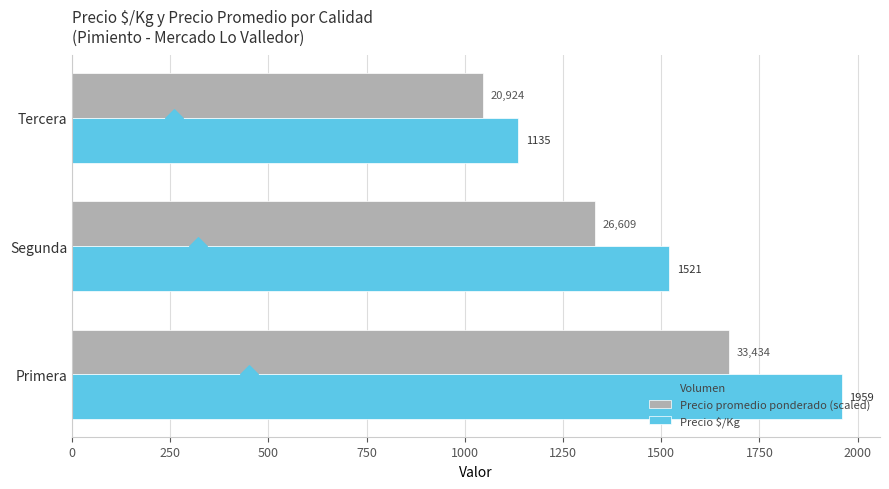

What is the sum of all Precio $/Kg values?

4615.0